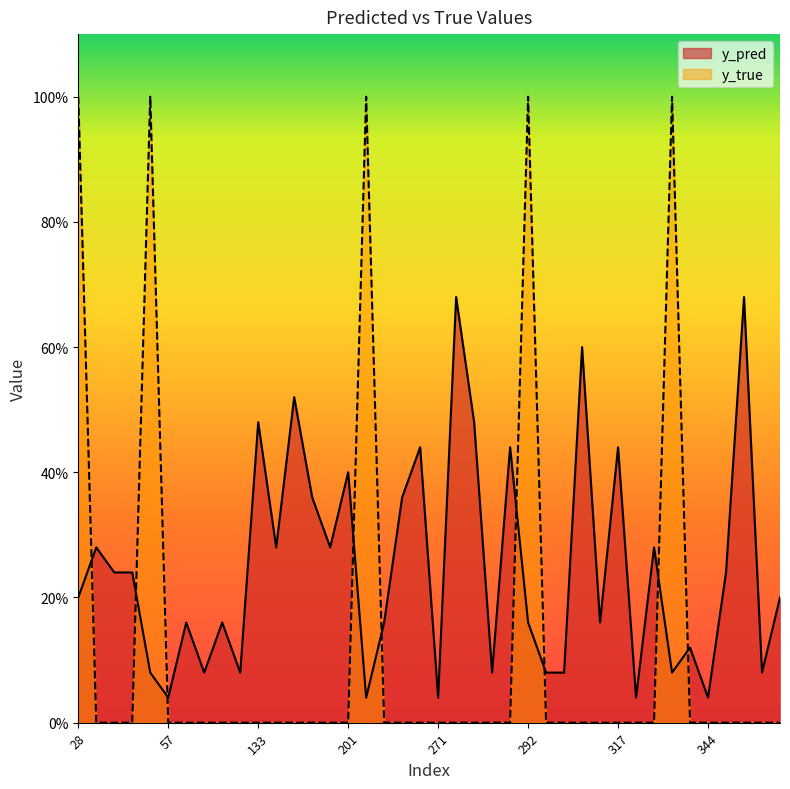

At which category does y_true reach its first local peak?

51